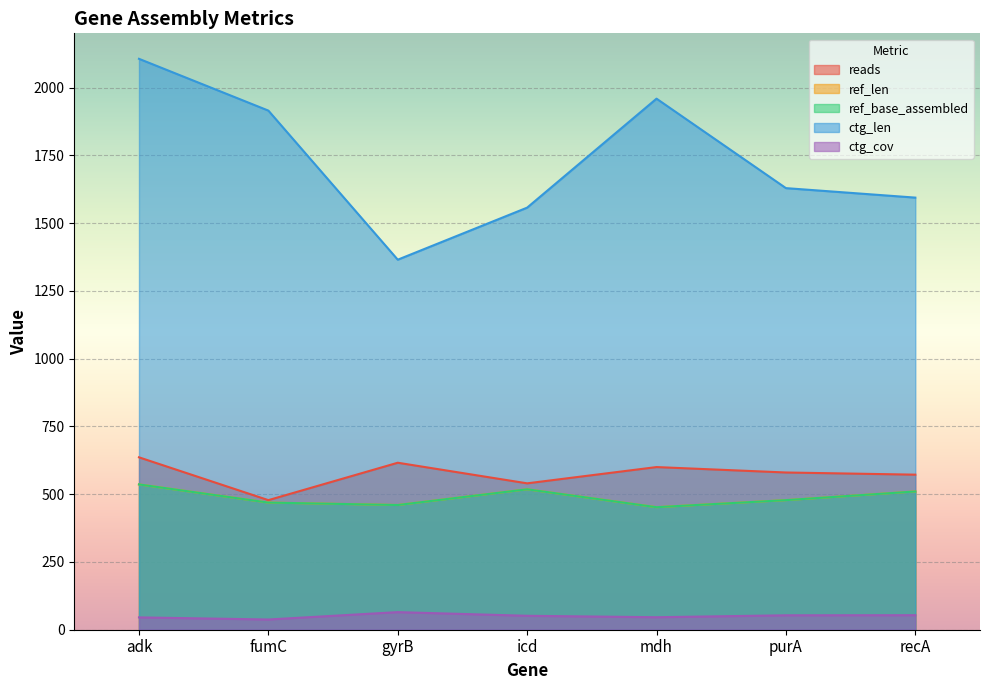

Rank the series by their maximum value, from lowest to highest.

ctg_cov, ref_len, ref_base_assembled, reads, ctg_len